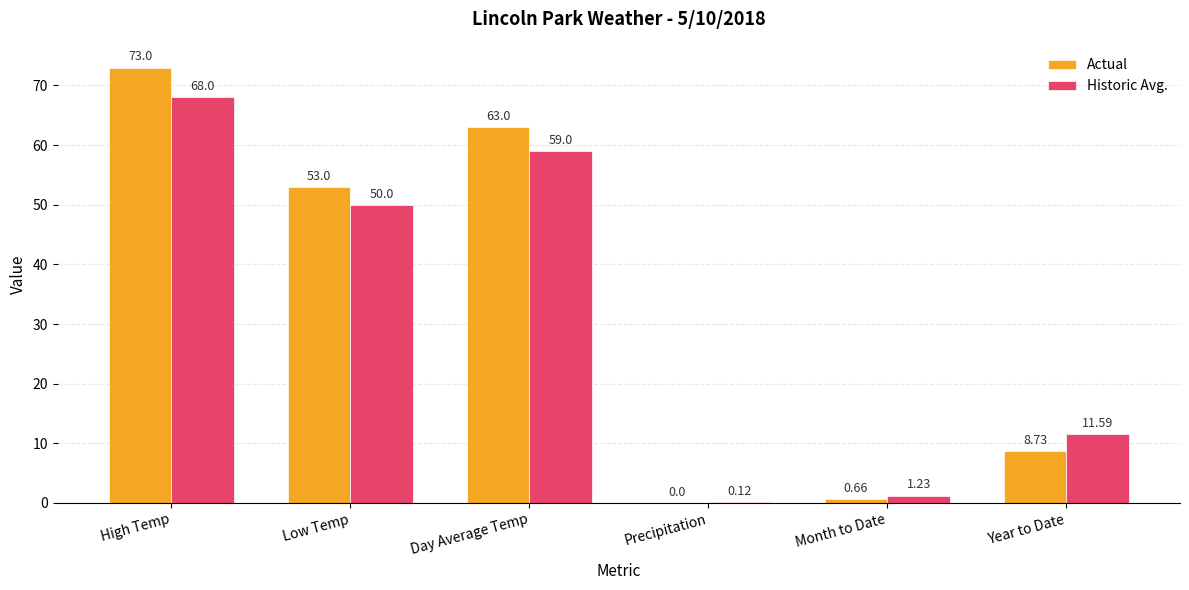

Which category has the highest value across all series?

High Temp